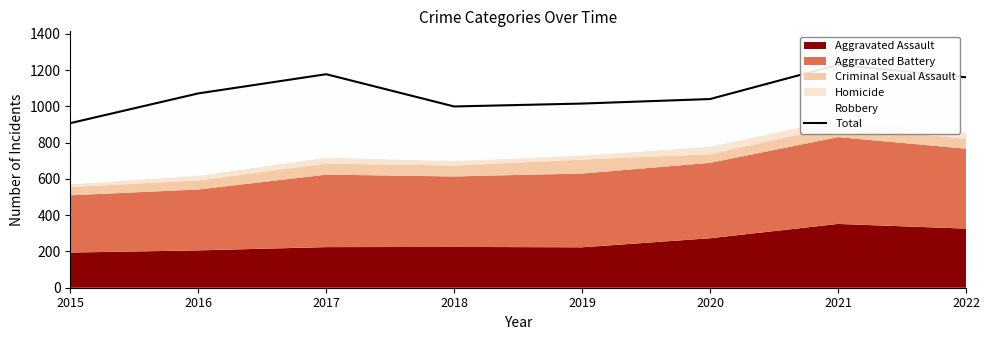

How many points are lower than both their immediate neighbors (excluding endpoints)?

1